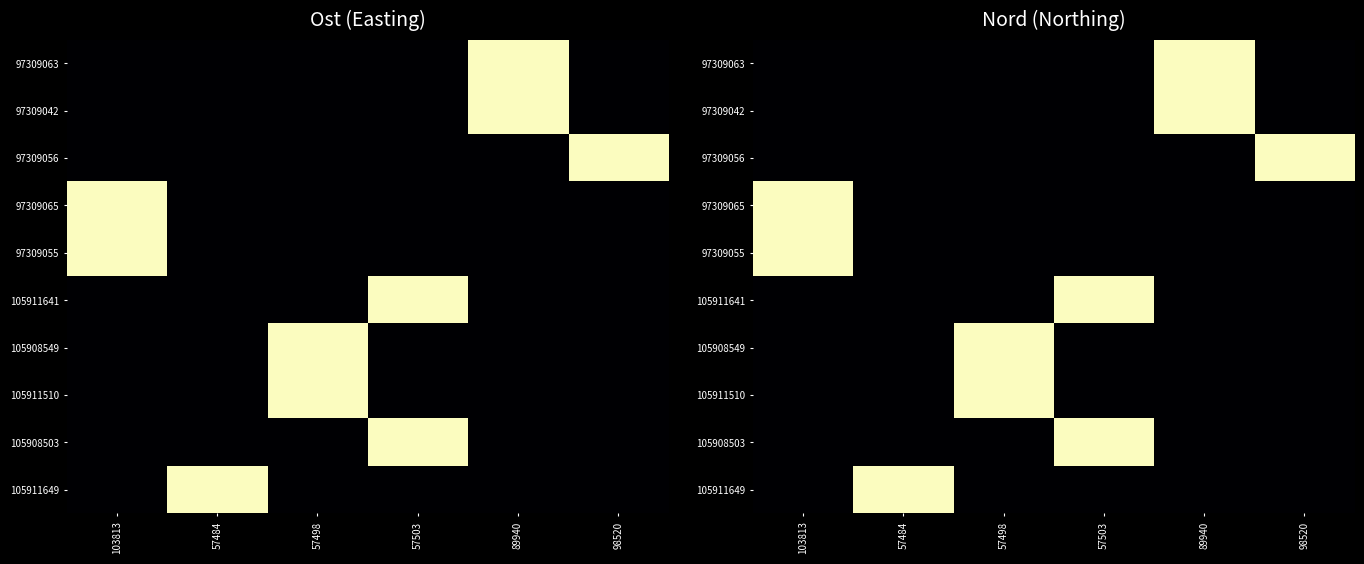

Reading right to left, what are all the values shown in this chart?

row_0: 0.0	1.0	0.0	0.0	0.0	0.0
row_1: 0.0	1.0	0.0	0.0	0.0	0.0
row_2: 1.0	0.0	0.0	0.0	0.0	0.0
row_3: 0.0	0.0	0.0	0.0	0.0	1.0
row_4: 0.0	0.0	0.0	0.0	0.0	1.0
row_5: 0.0	0.0	1.0	0.0	0.0	0.0
row_6: 0.0	0.0	0.0	1.0	0.0	0.0
row_7: 0.0	0.0	0.0	1.0	0.0	0.0
row_8: 0.0	0.0	1.0	0.0	0.0	0.0
row_9: 0.0	0.0	0.0	0.0	1.0	0.0